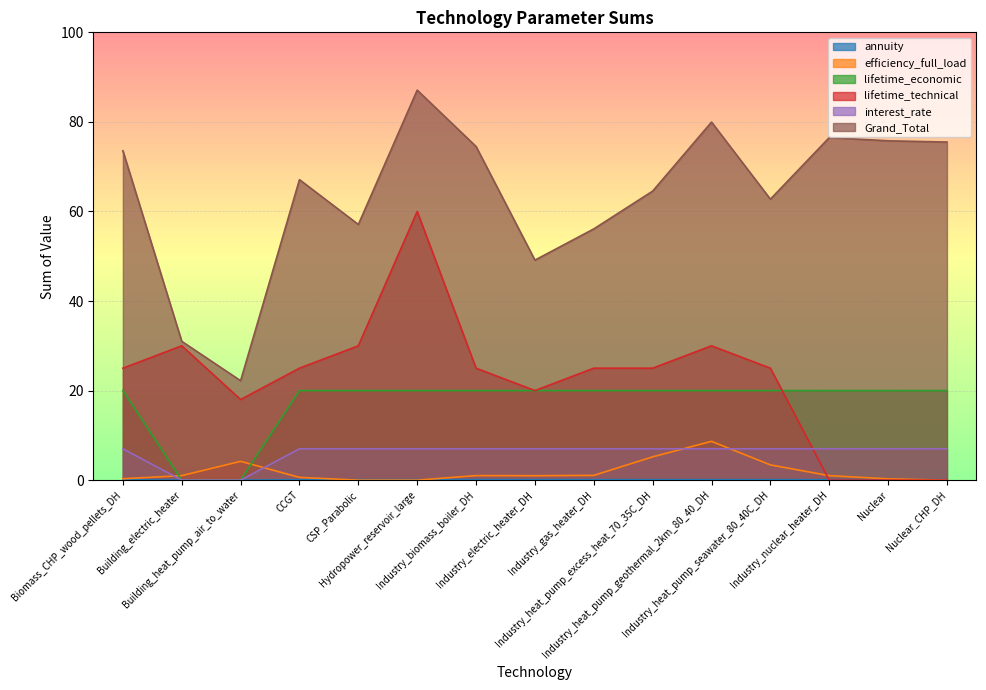

Where is the first local maximum for Grand_Total?

CCGT